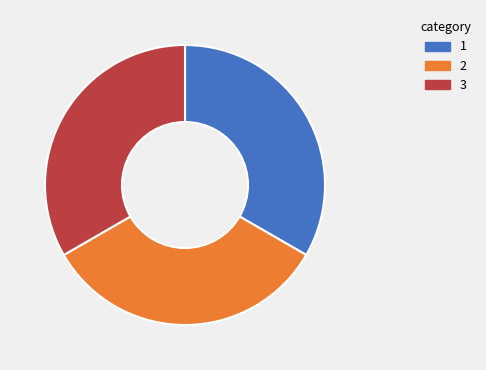

Is there any slice that represents more than half of the pie?

No